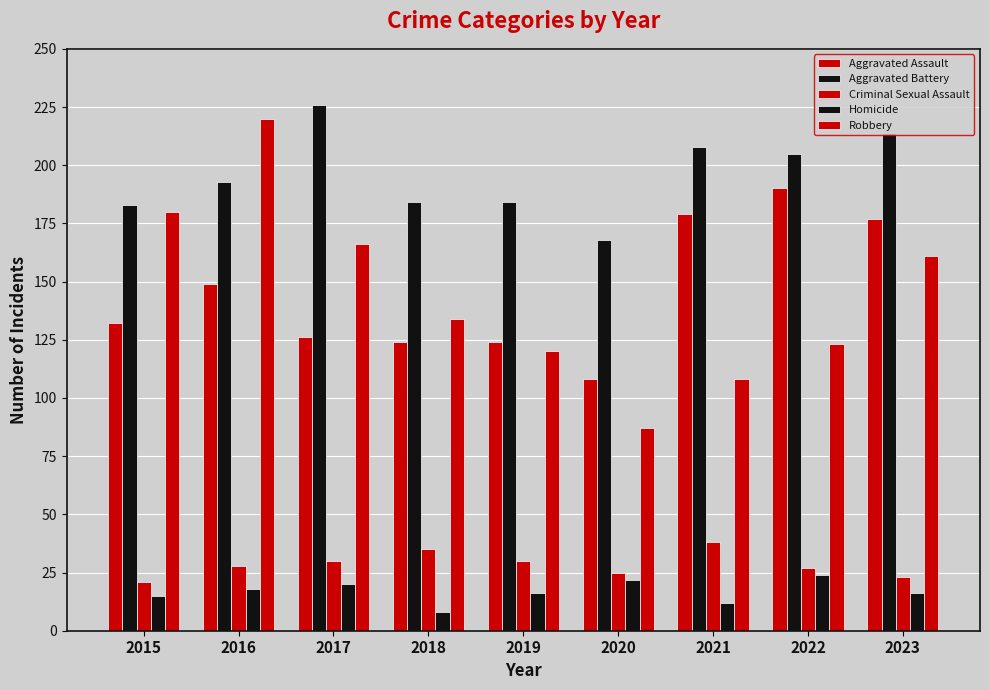

Which series has the largest total across all categories?

Aggravated Battery